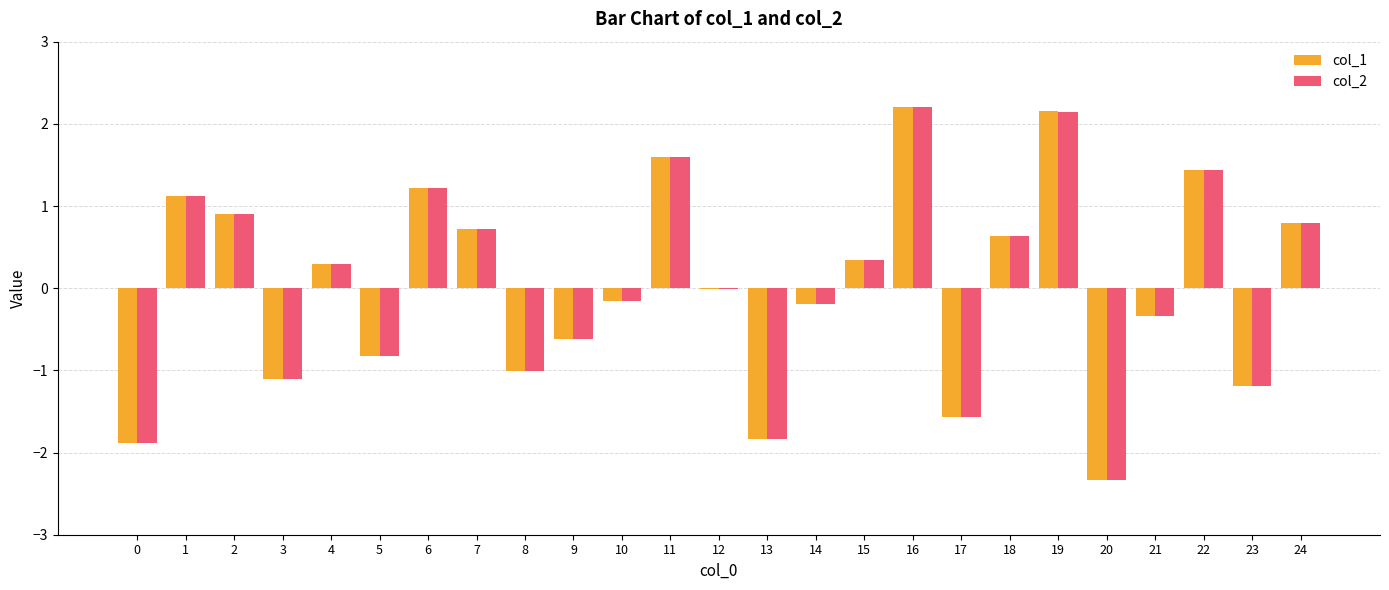

Count the number of data series in this chart.

2